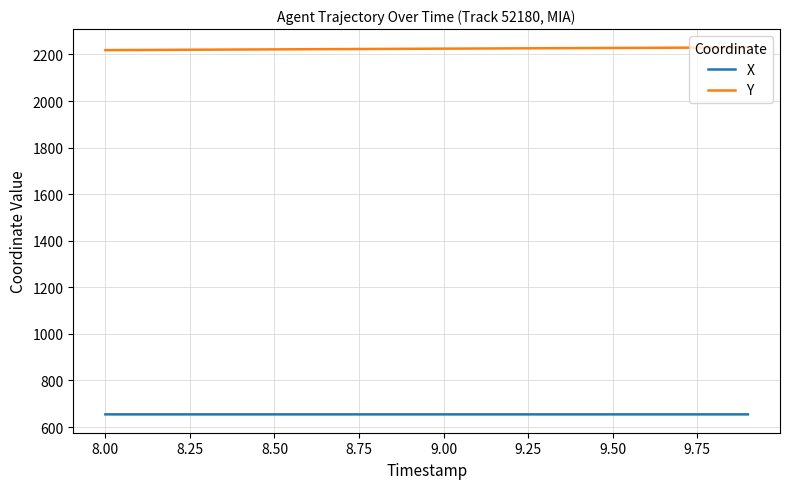

What is the minimum value shown in the chart?

654.5